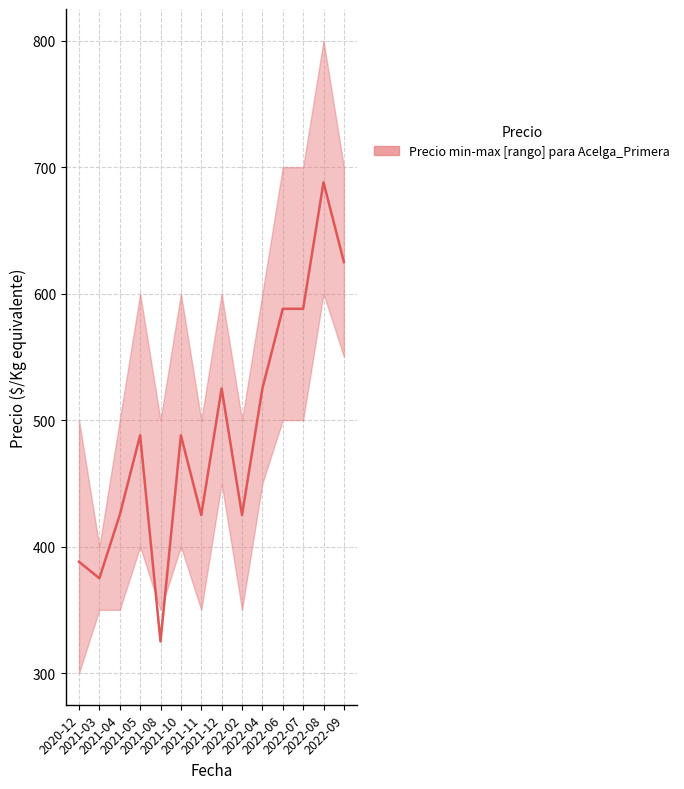

What is the average value?

491